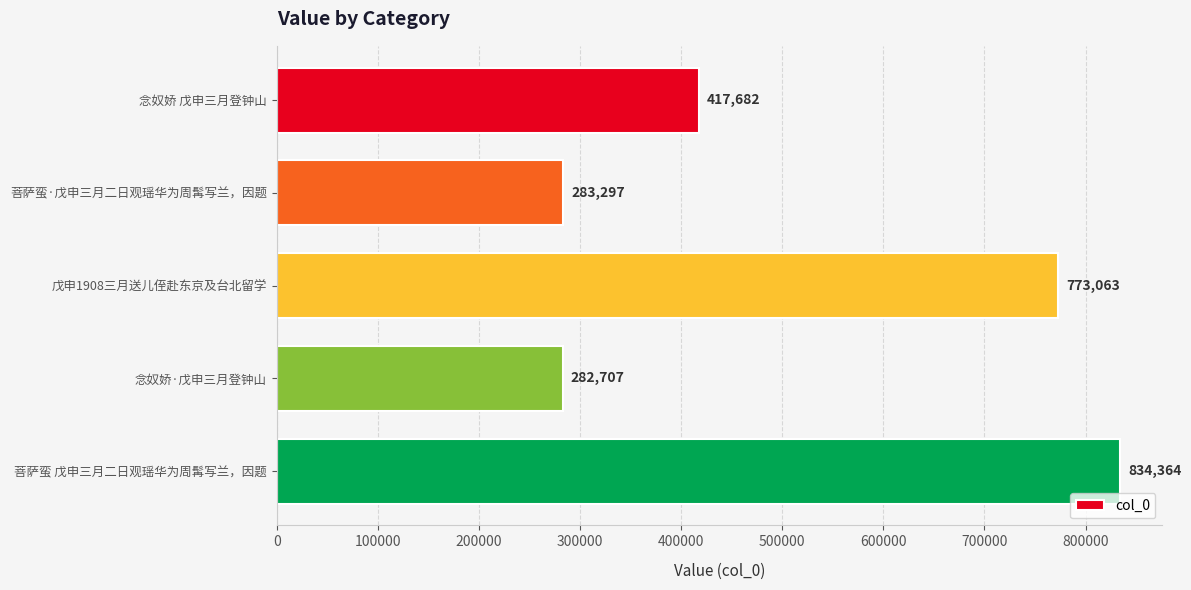

Reading top to bottom, extract all data points from this chart.

417682	283297	773063	282707	834364